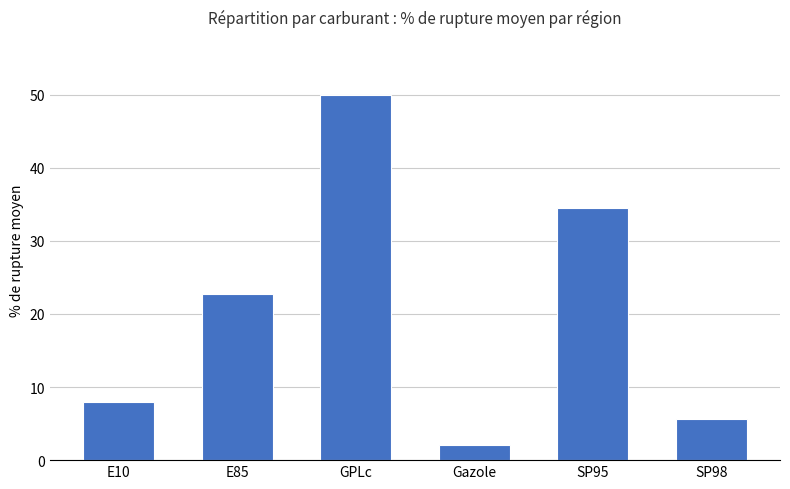

What is the average value?

20.5